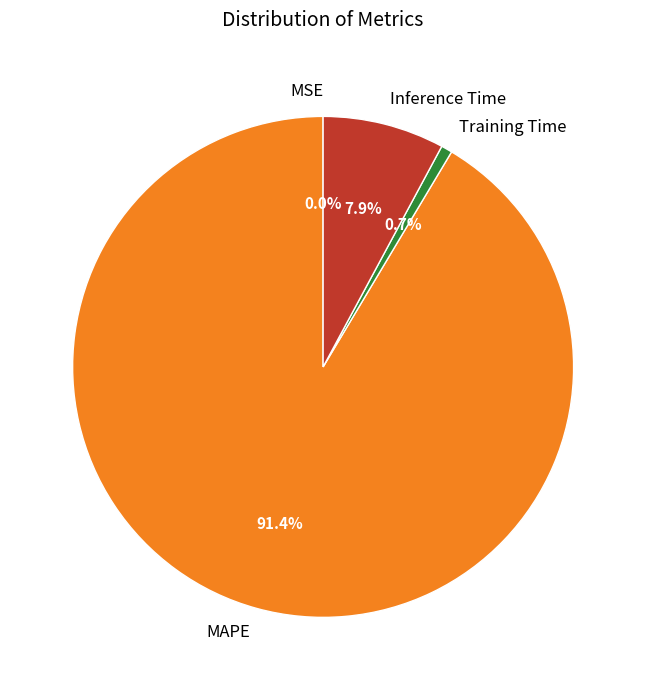

To the nearest percent, what is the difference between the largest and smallest slice percentages?

91%